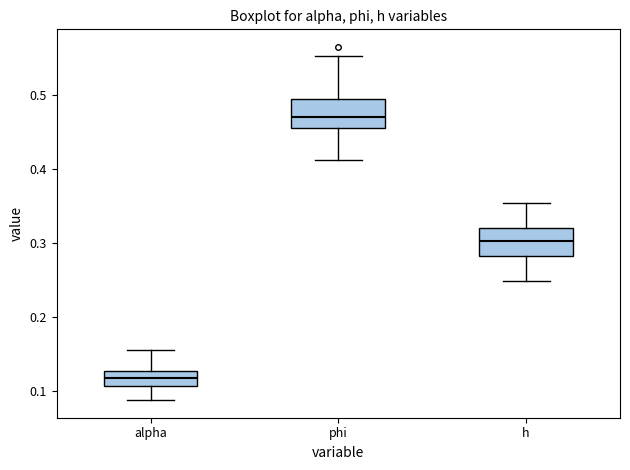

Which box's median line is the lowest?

alpha